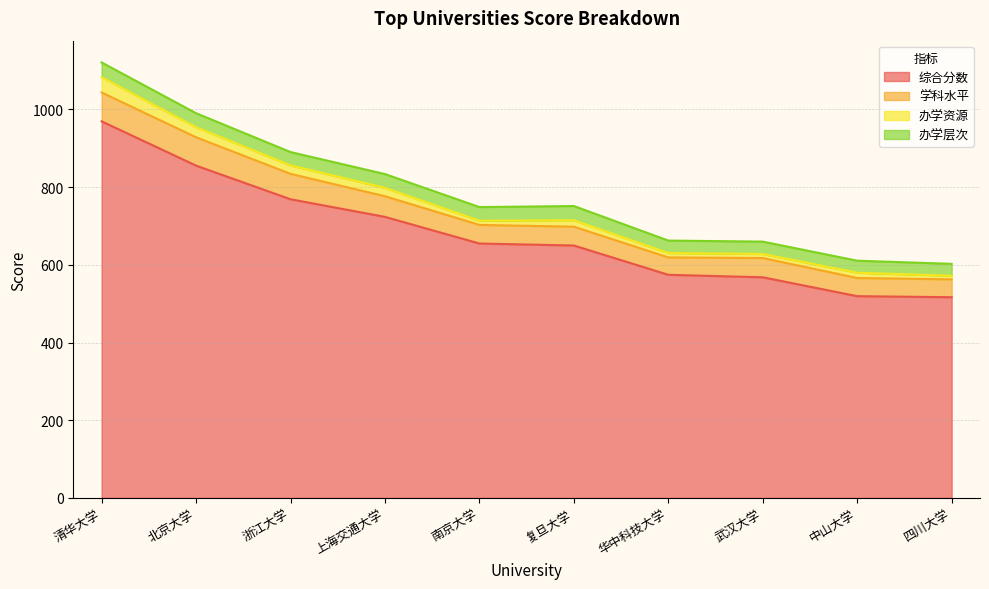

What is the label of the 7th point from the left?

华中科技大学